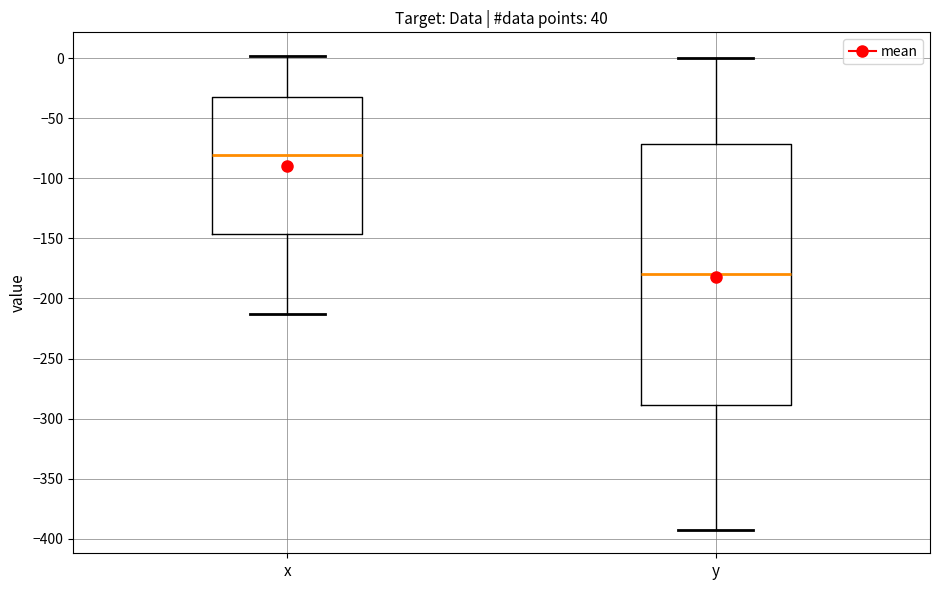

Where is the lower edge of the box for y on the y-axis? The values are not printed on the chart, so give them approximately, as read against the axis.

-290